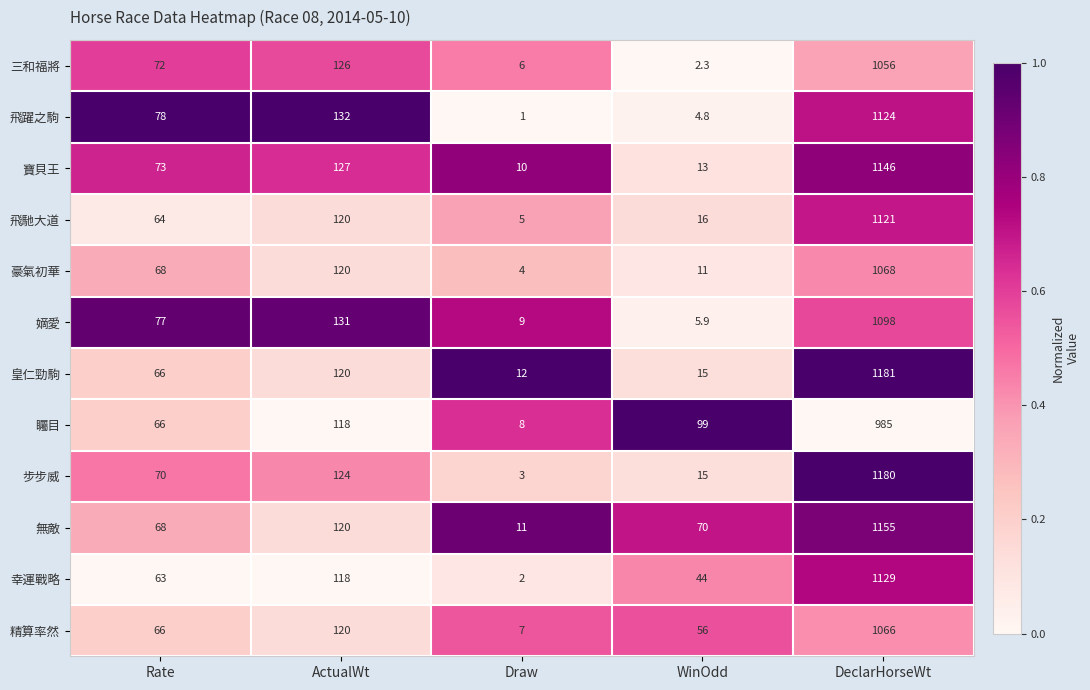

What is the total value across all series at ActualWt?

1476.0